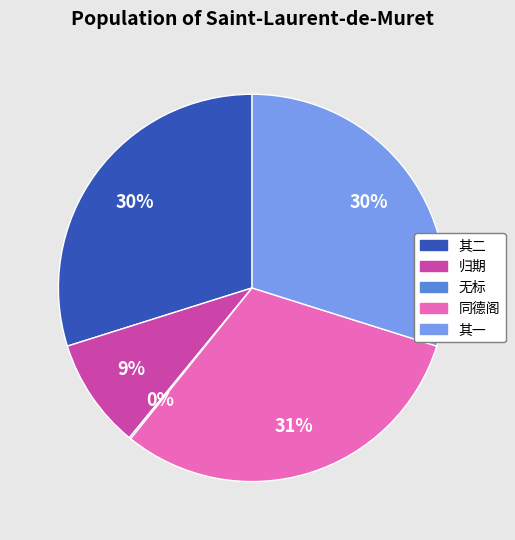

What is the ratio of the value at 同德阁 to the value at 其一?

1.0